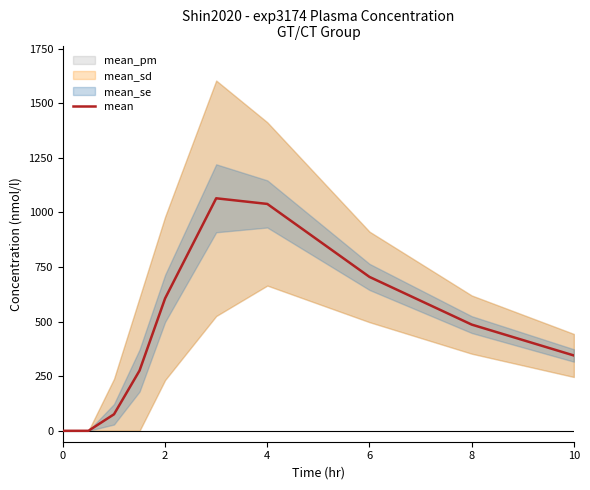

The value of mean at 6 is 350.1. True or false?

False